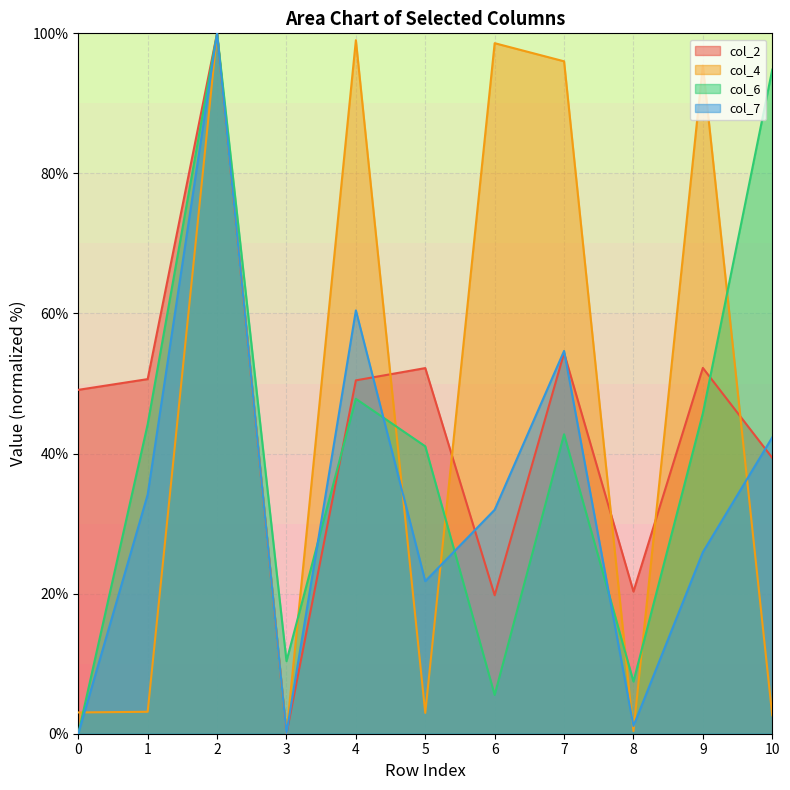

True or false: col_2 and col_7 cross at least once.

True